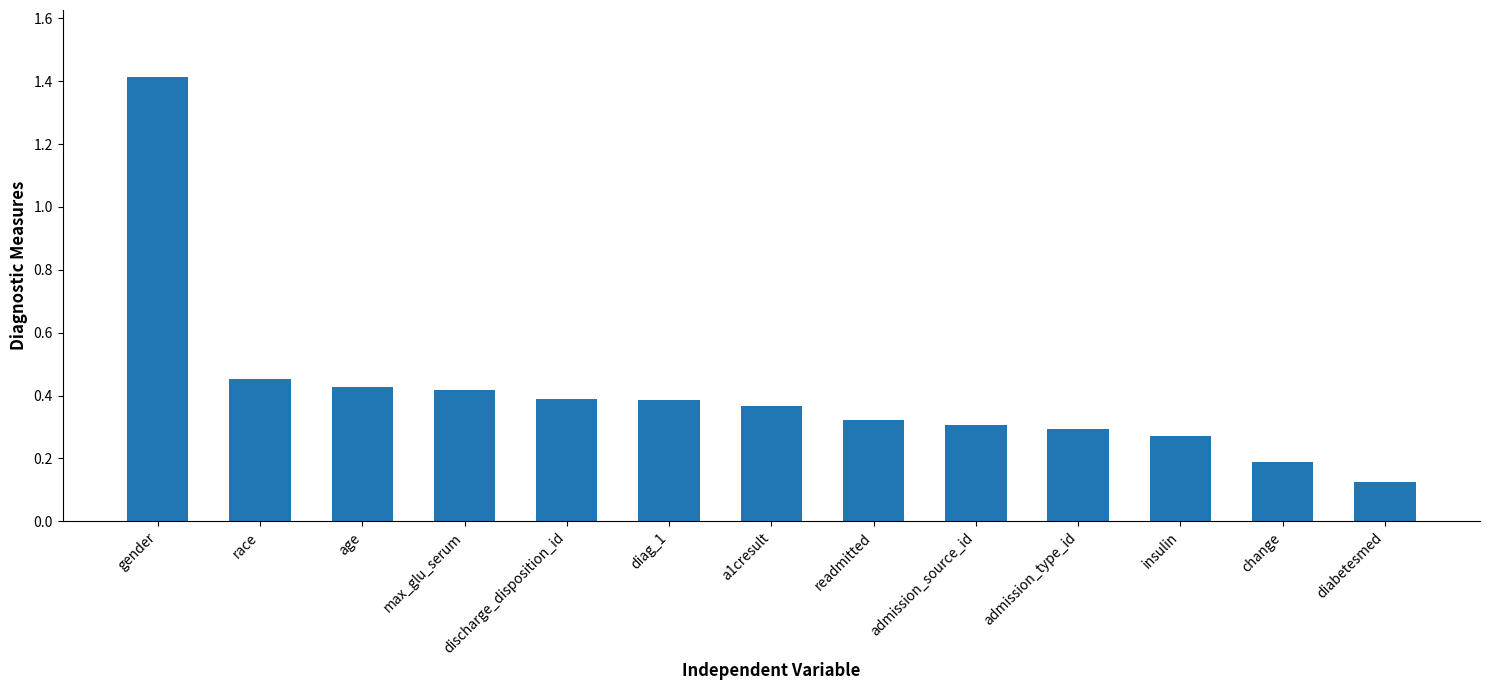

Which has a higher value, admission_type_id or max_glu_serum?

max_glu_serum